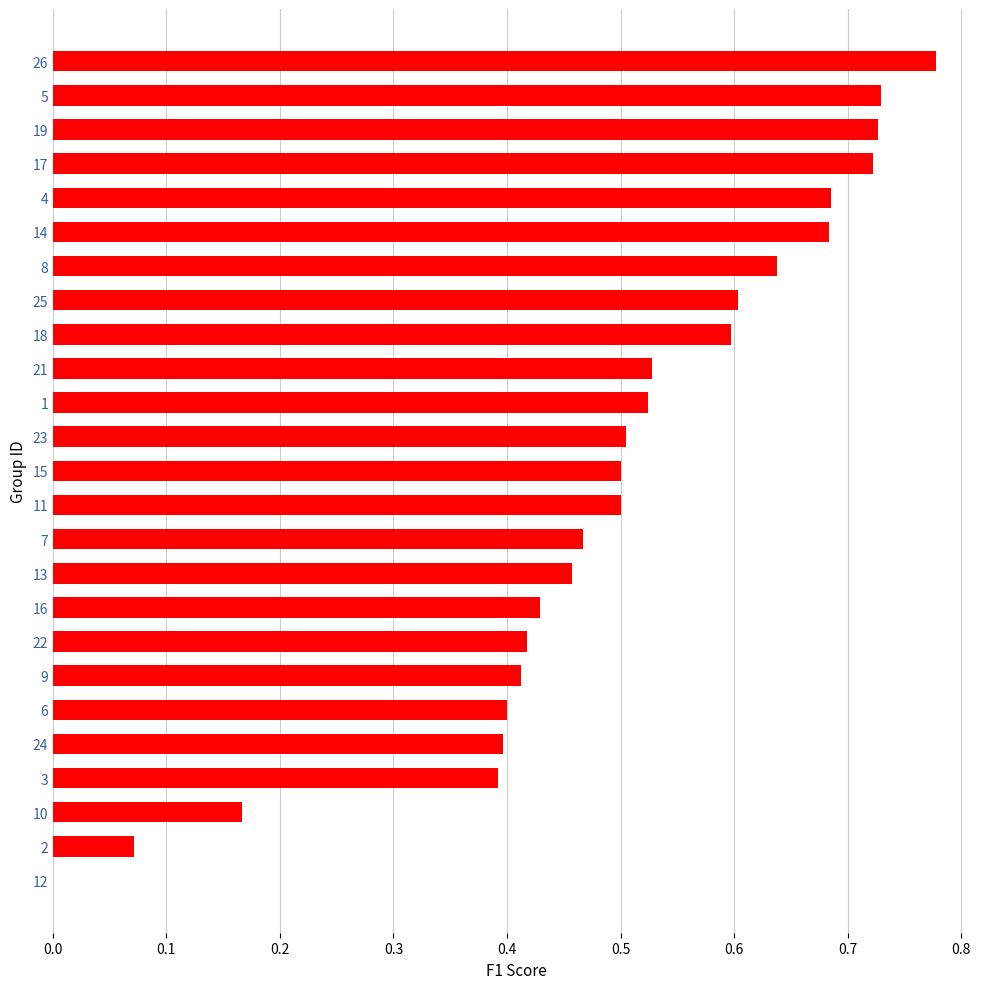

Count the number of categories in the chart.

25